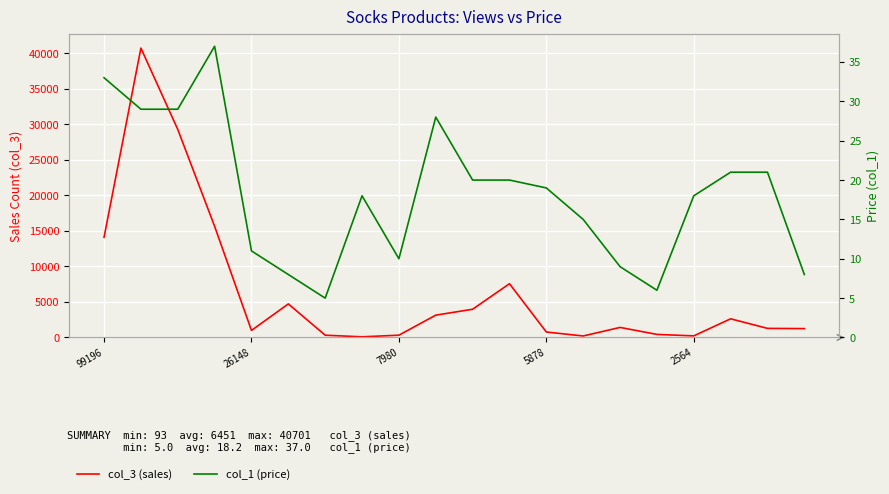

At how many categories does at least one series exceed 12729?

4